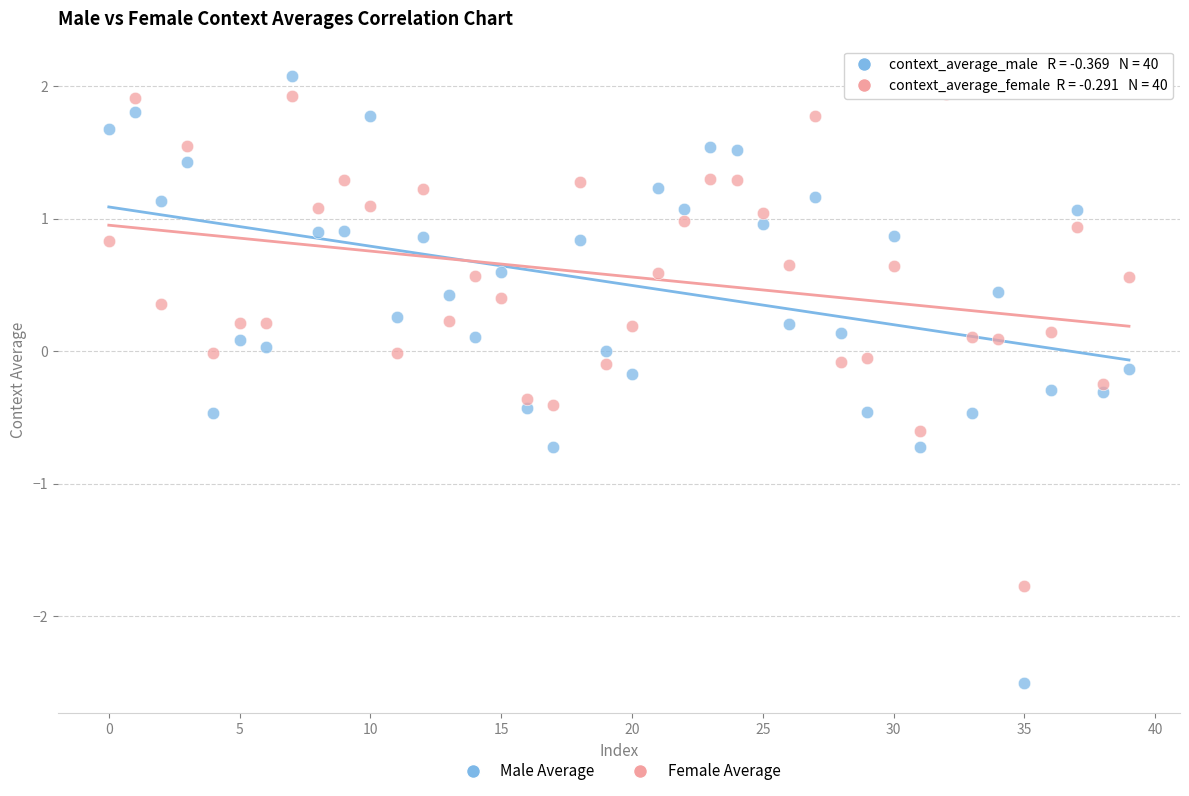

Across all data points, what is the range of Y values (max minus min)?

4.6